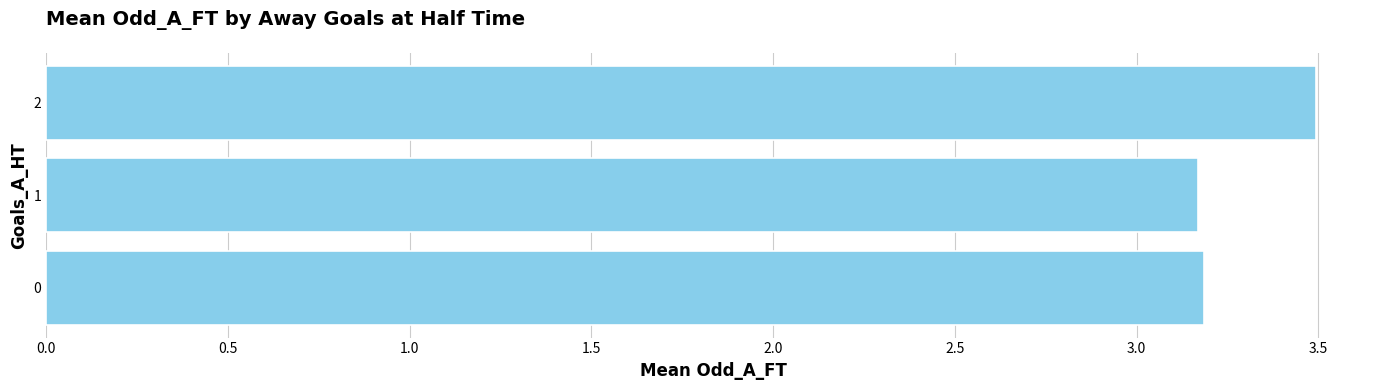

True or false: the data shows 5.2 at 0.

False